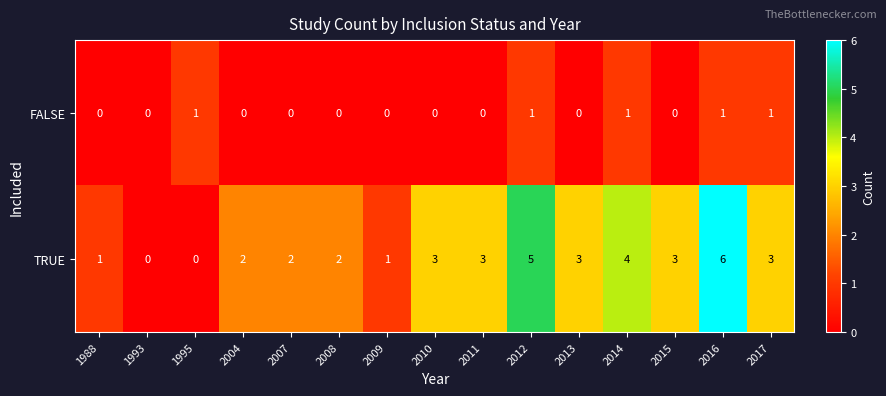

How many FALSE values are between 0 and 1?

15